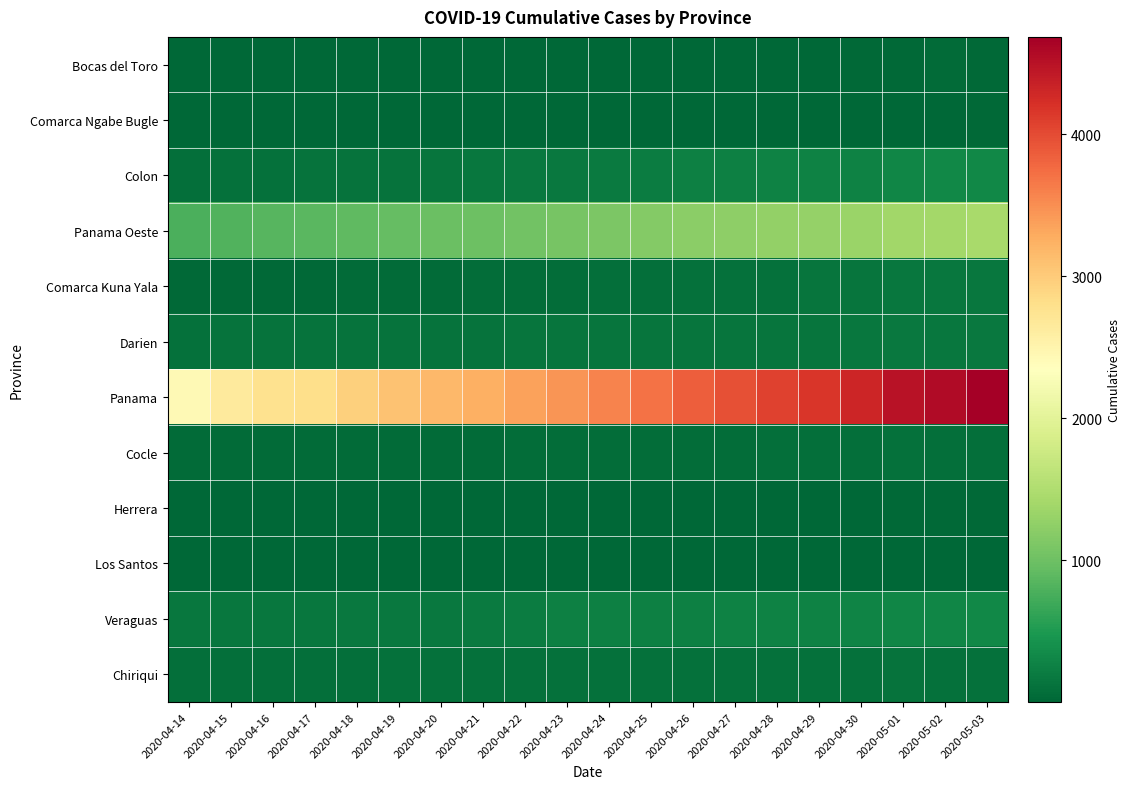

At which category does the chart reach its minimum across all series?

2020-04-14